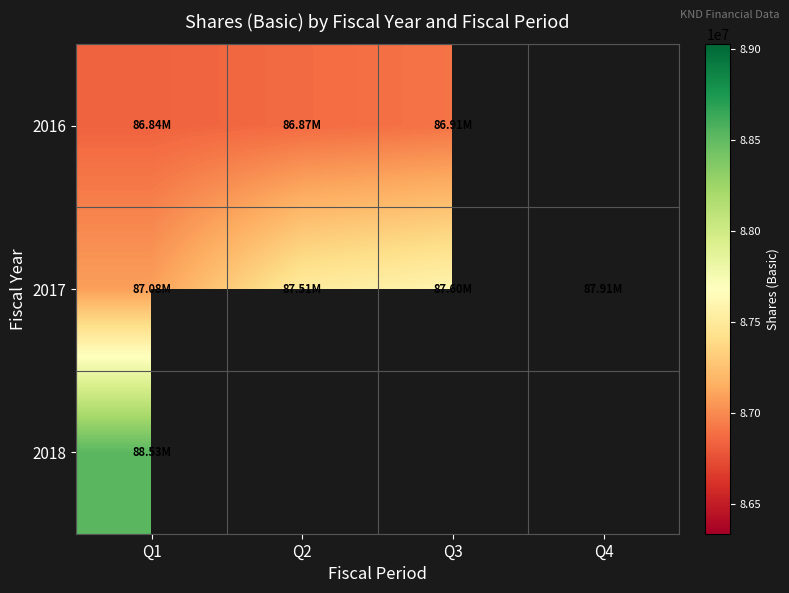

What is the difference between the highest and lowest values at Q1?

1690000.0